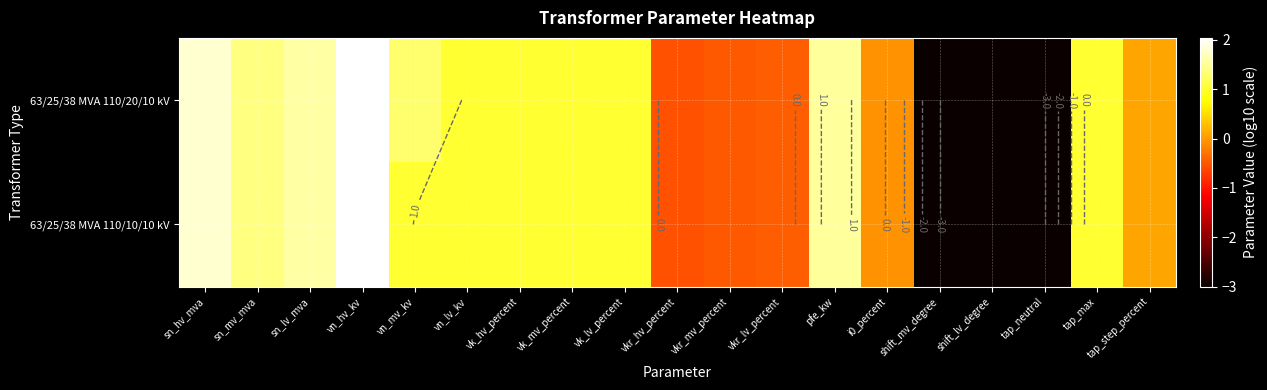

What is the lowest value of the 63/25/38 MVA 110/20/10 kV series?

-3.0